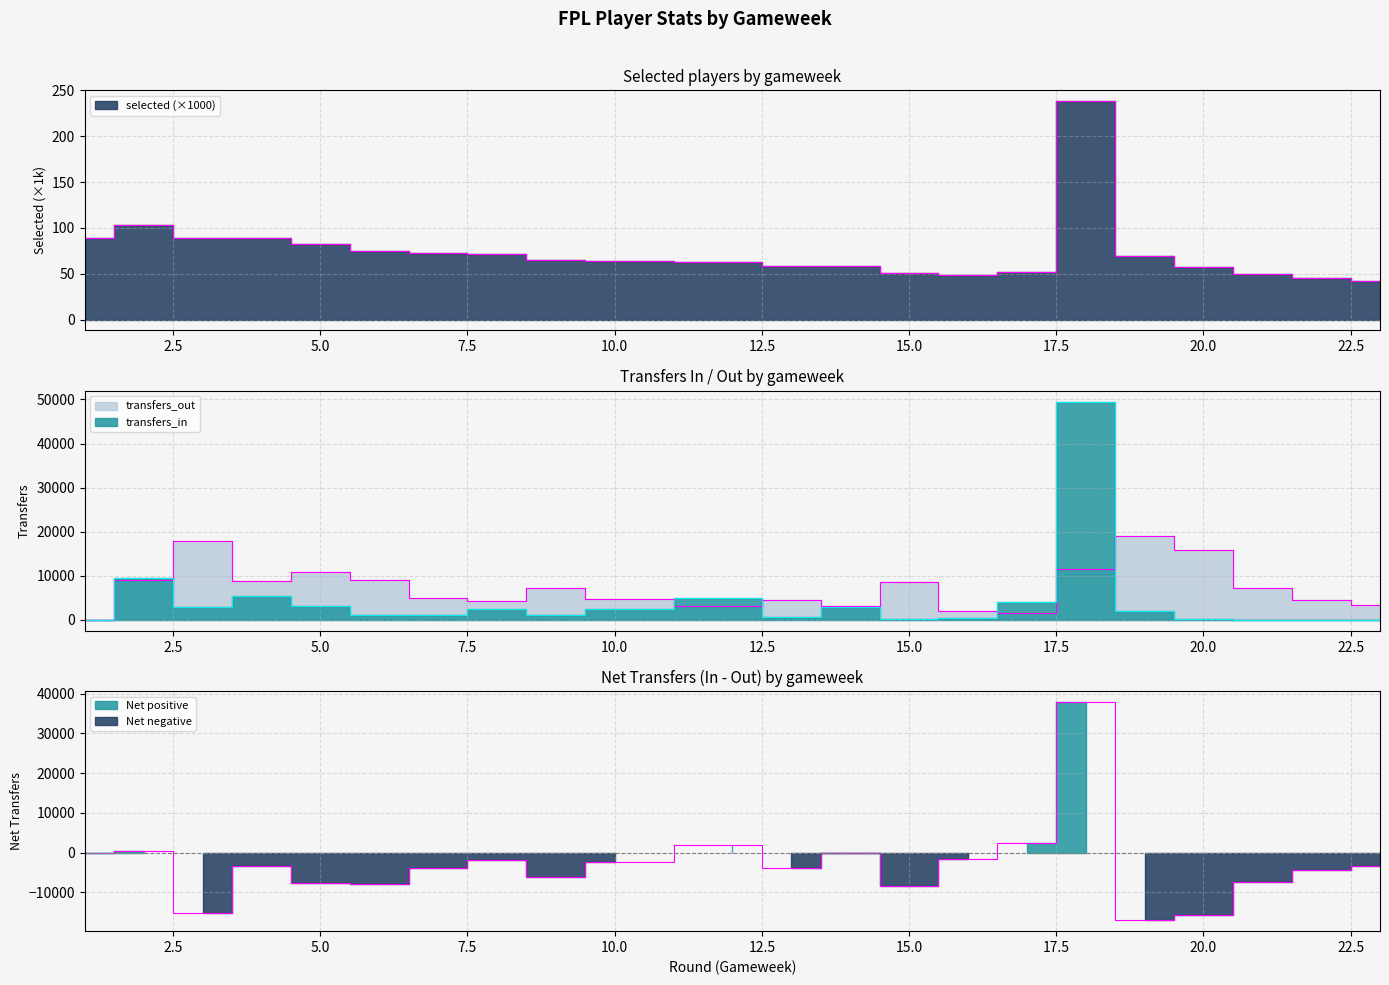

How many lines are shown in the chart?

3